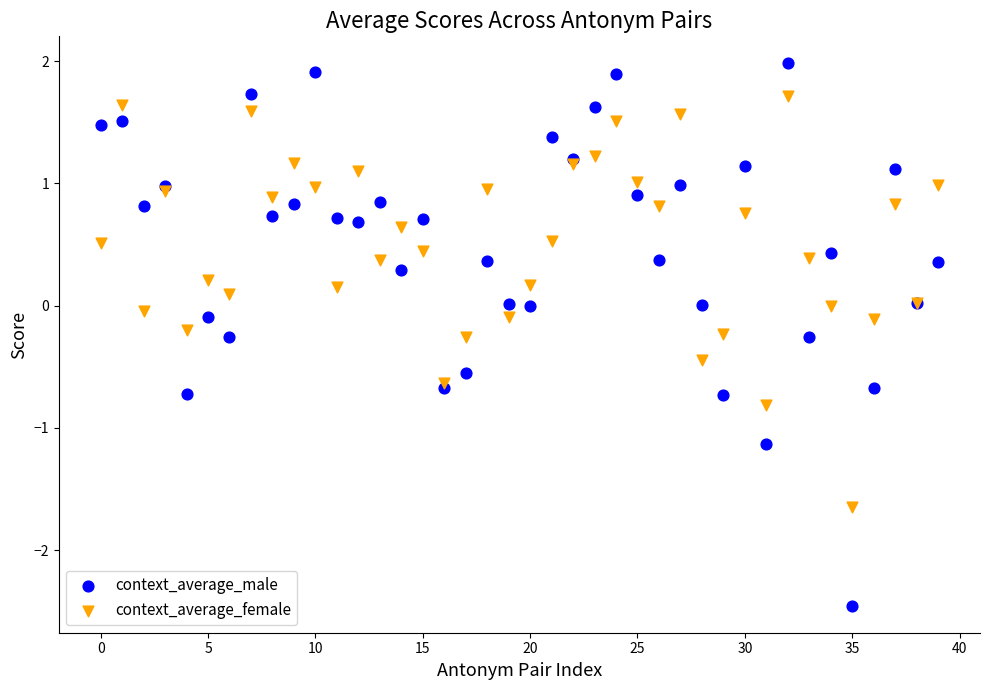

Which series contains the highest Y value?

context_average_male